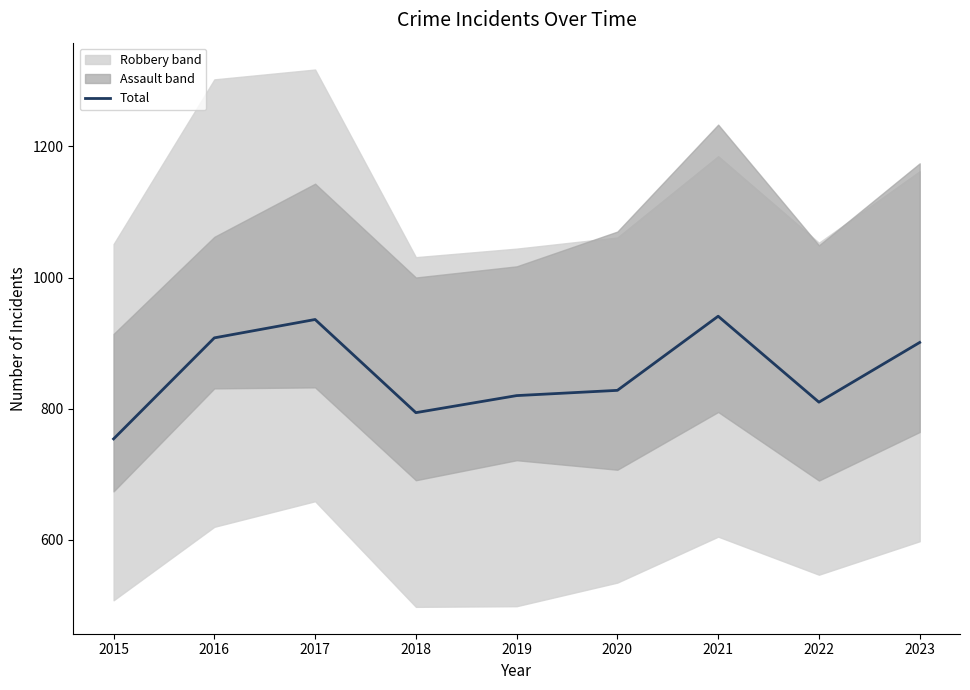

At which label does the data first exceed 828?

2016